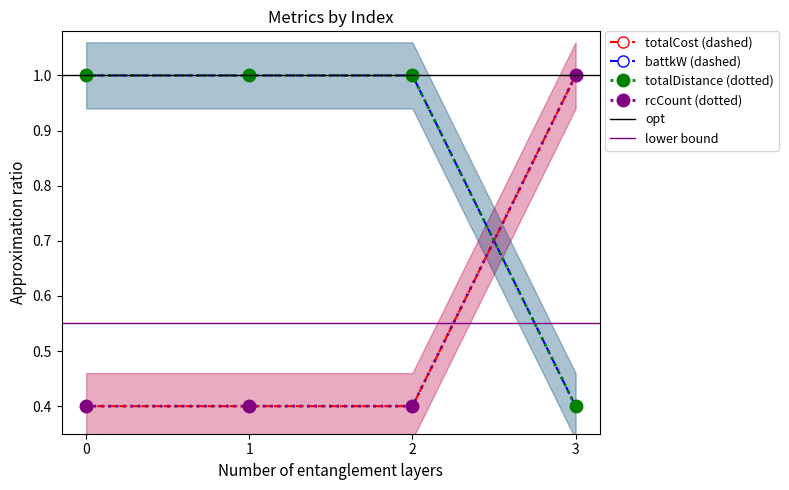

Does the chart have visible grid lines?

No